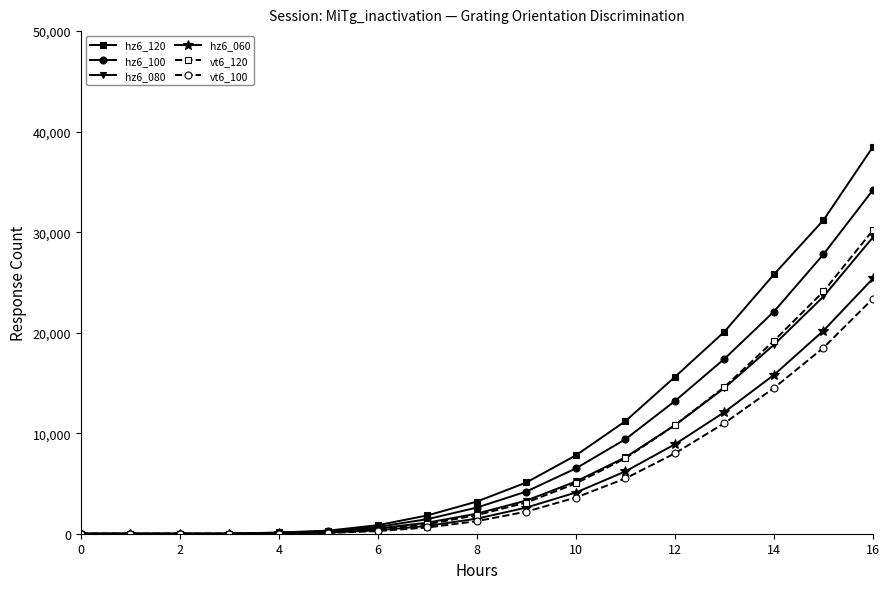

Which series has the widest spread of values?

hz6_120